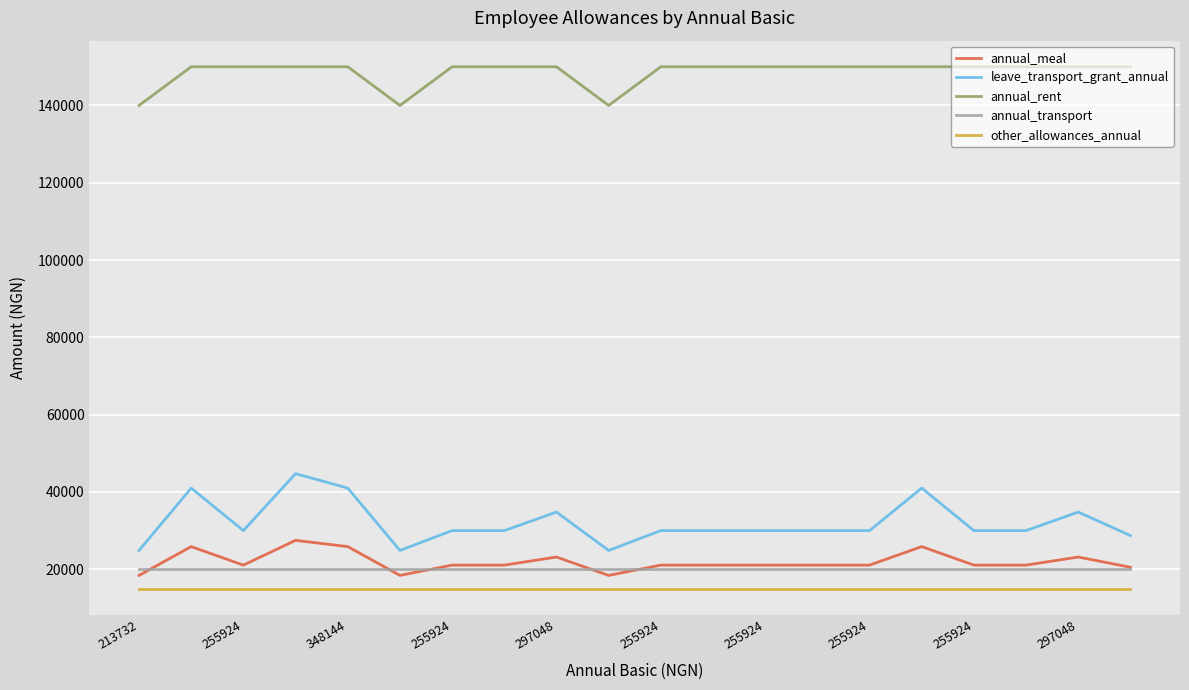

Which series has the widest spread of values?

leave_transport_grant_annual